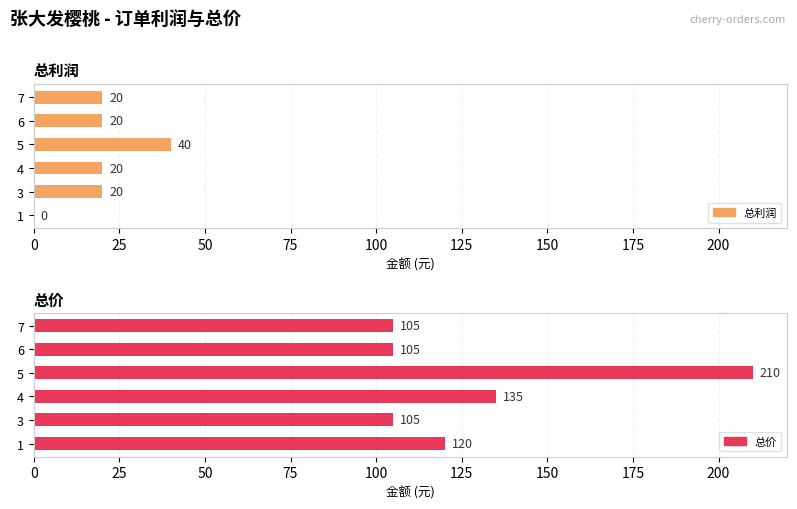

True or false: 总价 has a value of 146 at 6.

False